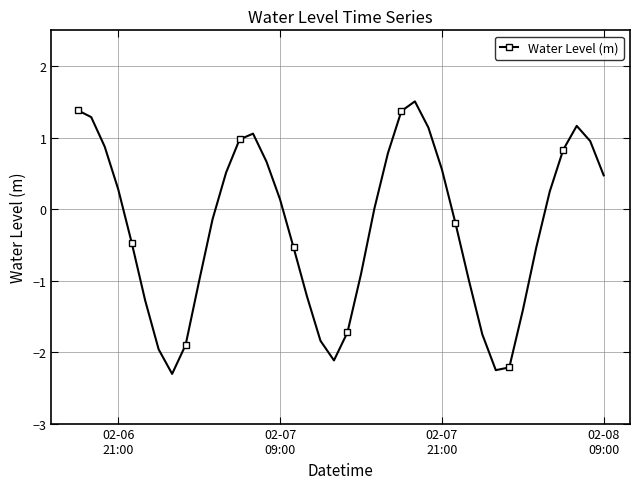

How many series are shown in this chart?

1